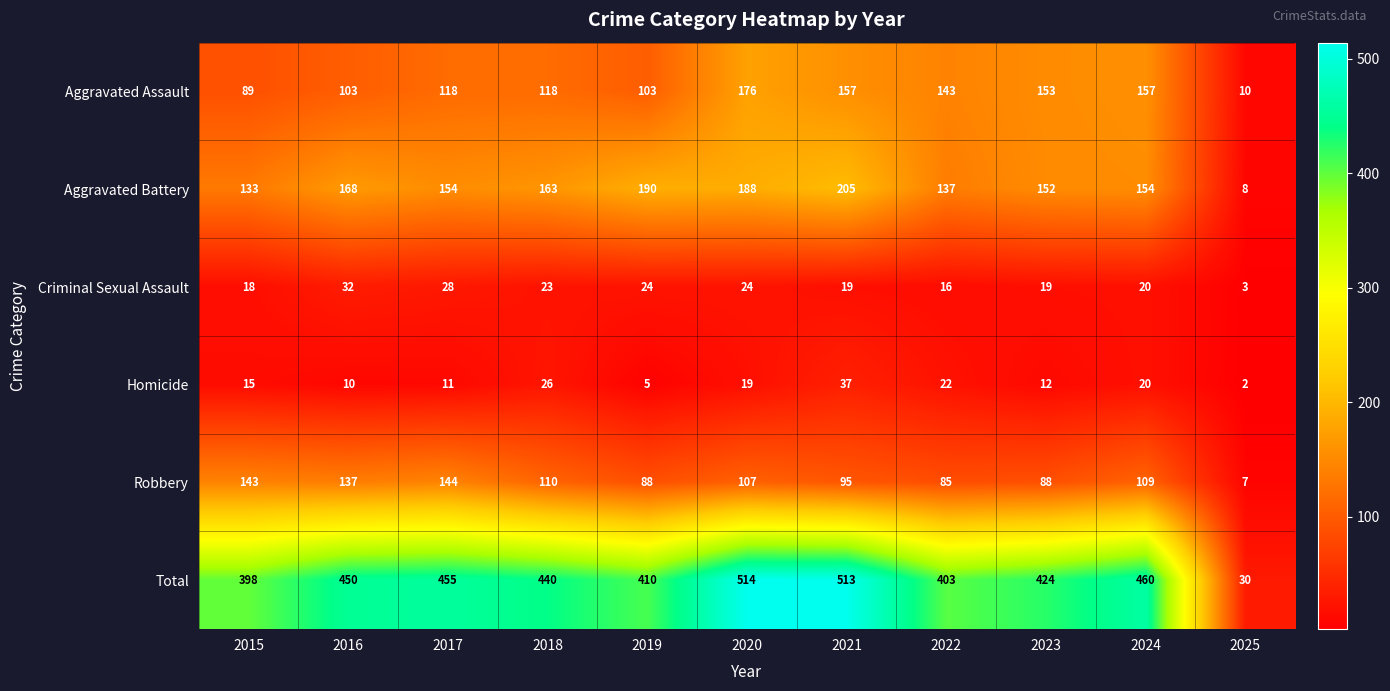

Which series has the largest total across all categories?

Total